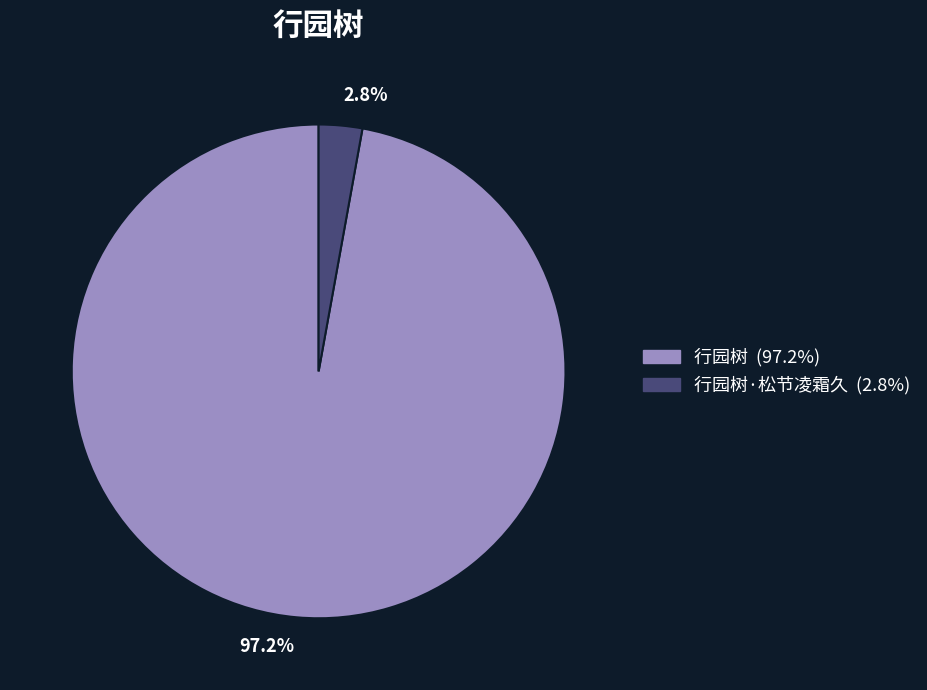

What is the smallest slice in the pie chart?

2.8%